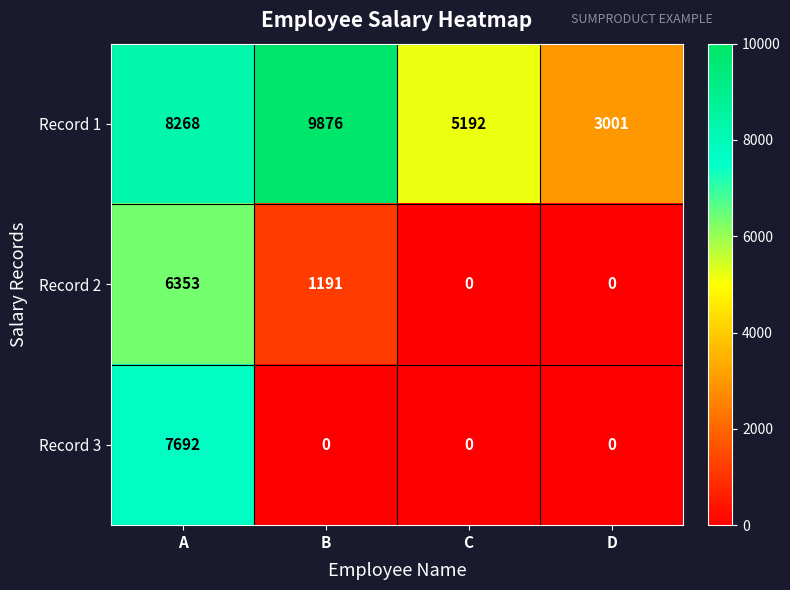

At which category does the chart reach its peak across all series?

B